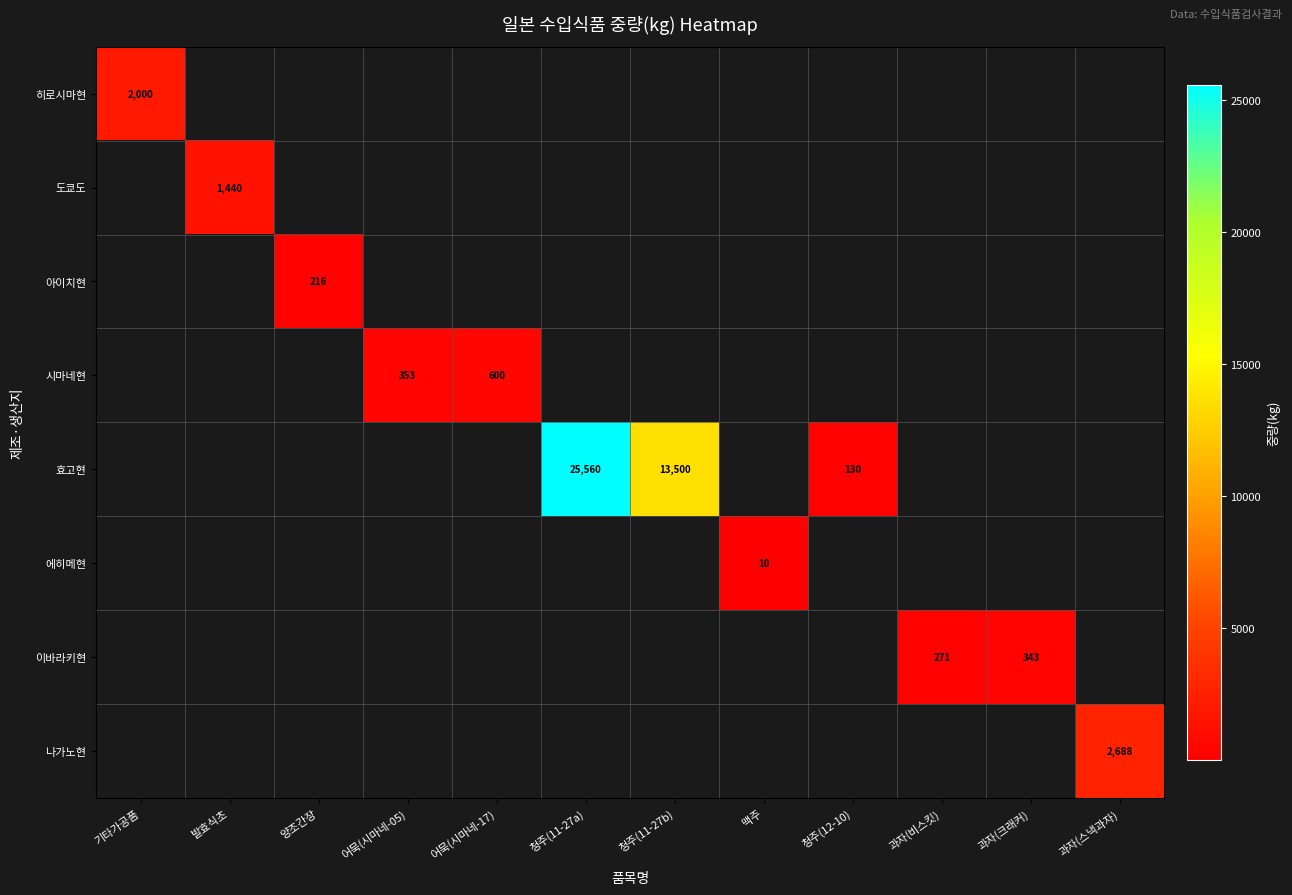

The 효고현 series shows 43 at 청주(12-10). True or false?

False